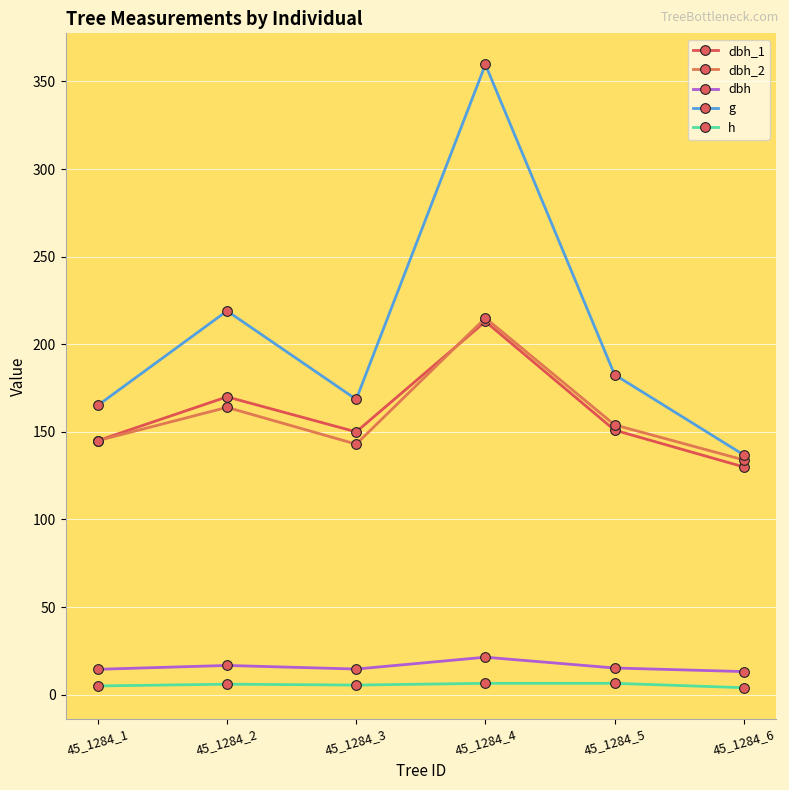

What is the maximum value for dbh_1?

213.0